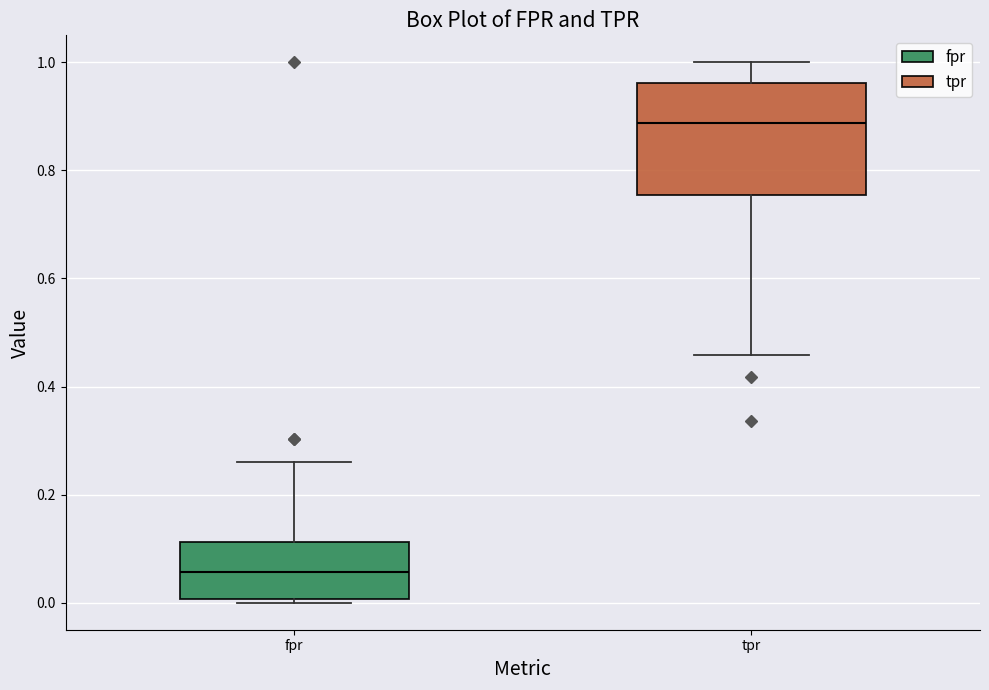

Reading left to right, read every box against the y-axis: the position of its median line, the range the box covers, and the ends of its whiskers. The values are not printed on the chart, so give them approximately, as read against the axis.

fpr: median 0.06, box 0.00 to 0.12, whiskers 0.00 (just below the box's lower edge) to 0.26
tpr: median 0.88, box 0.76 to 0.96, whiskers 0.46 to 1.00